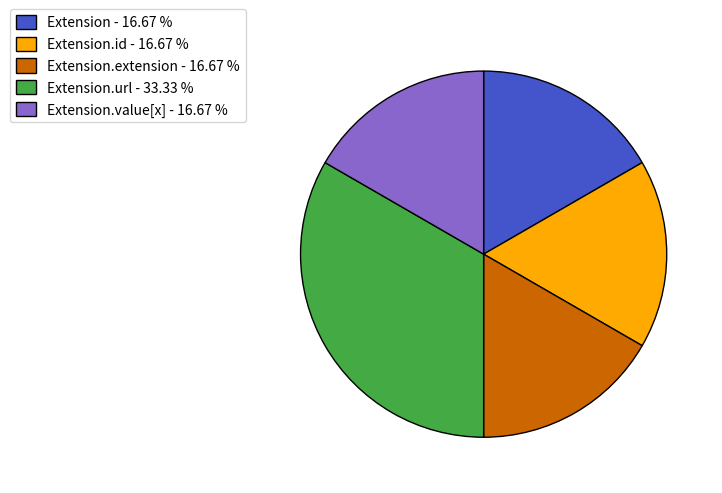

Which category has the biggest portion of the pie?

Extension.url - 33.33 %